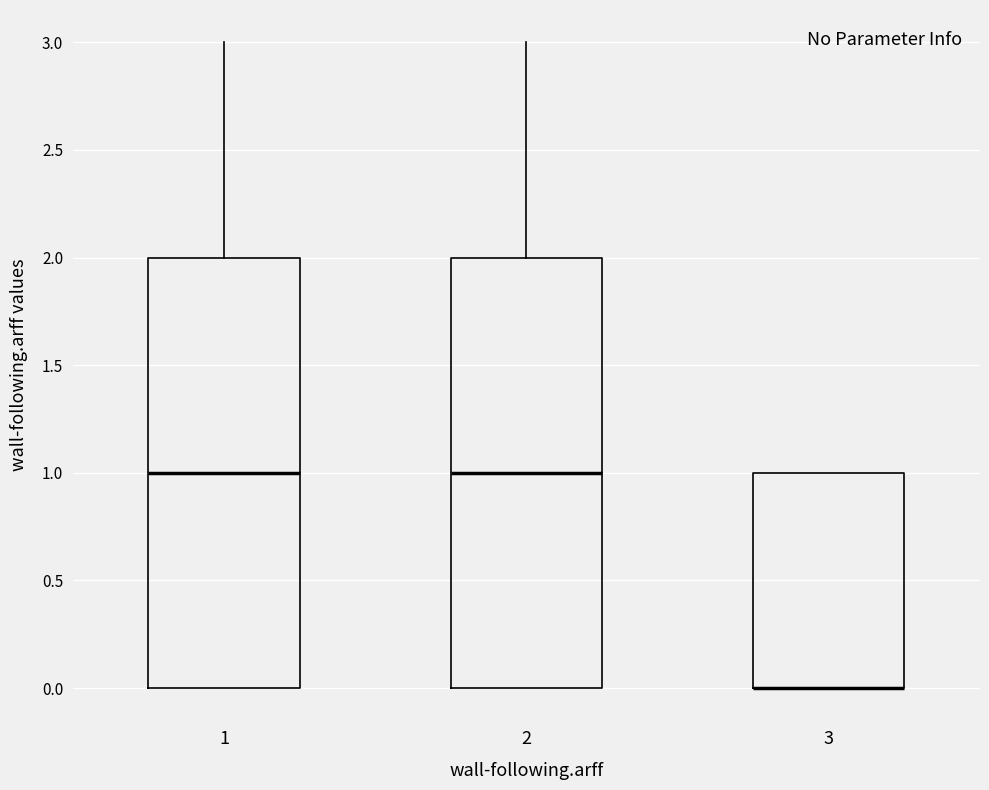

Reading left to right, transcribe this box plot: for each box, give where its median line is, the range the box spans, and where its two whiskers end, as read against the y-axis. The values are not printed on the chart, so give them approximately, as read against the axis.

1: median 1, box 0 to 2, whiskers 0 to 3
2: median 1, box 0 to 2, whiskers 0 to 3
3: median 0 (drawn on the box's lower edge), box 0 to 1, whiskers 0 to 1